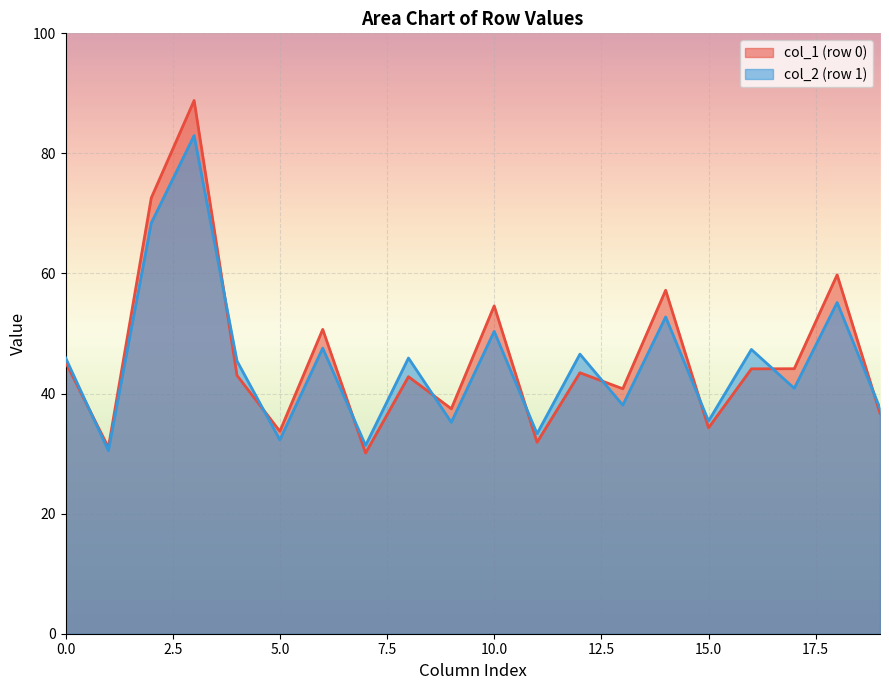

How many lines are shown in the chart?

2